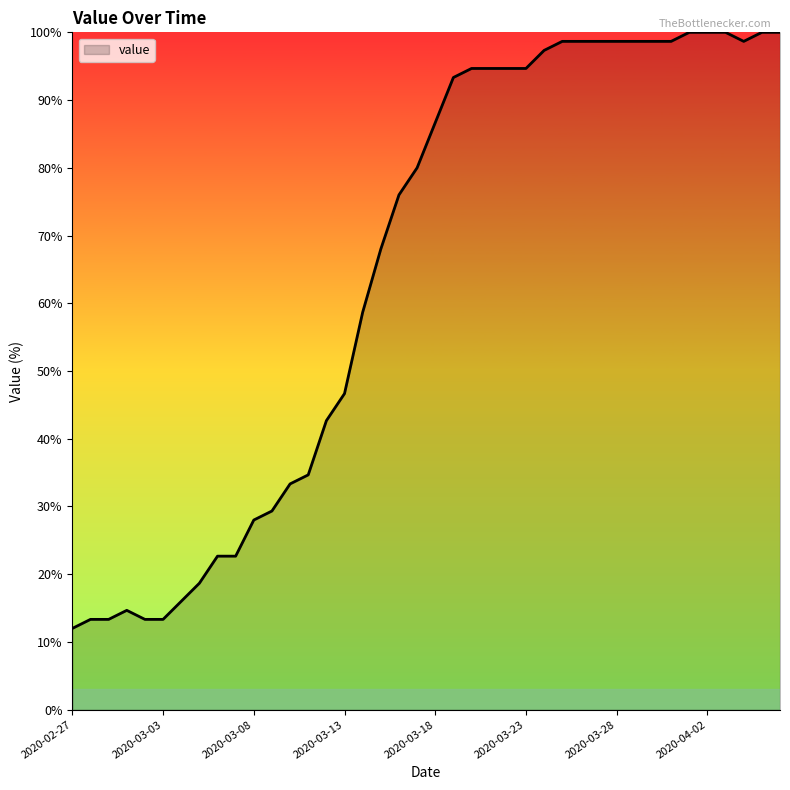

What is the greatest value displayed?

100.0